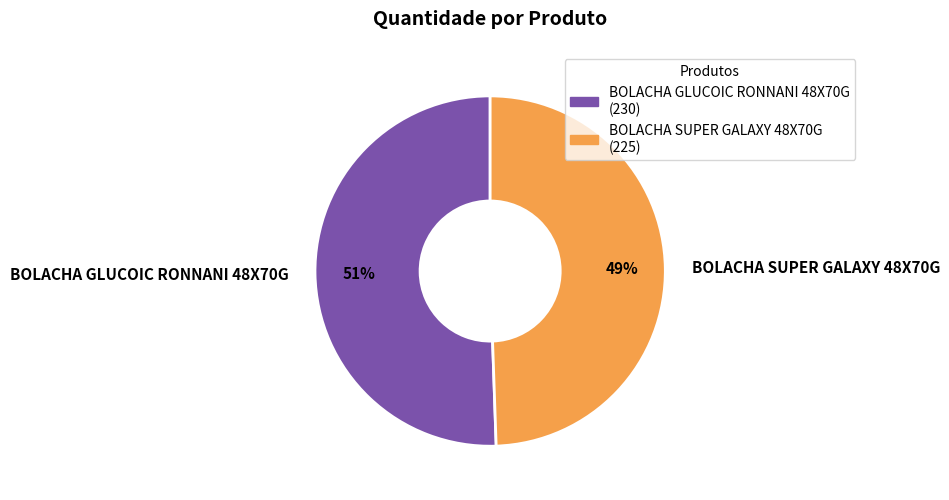

To the nearest percent, what portion does BOLACHA GLUCOIC RONNANI 48X70G represent?

51%